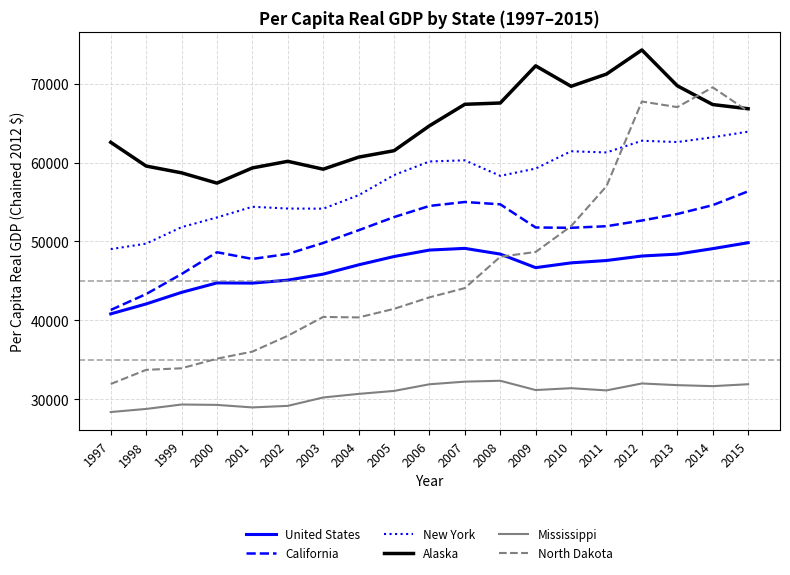

What is the difference between the maximum and minimum values in the North Dakota series?

37626